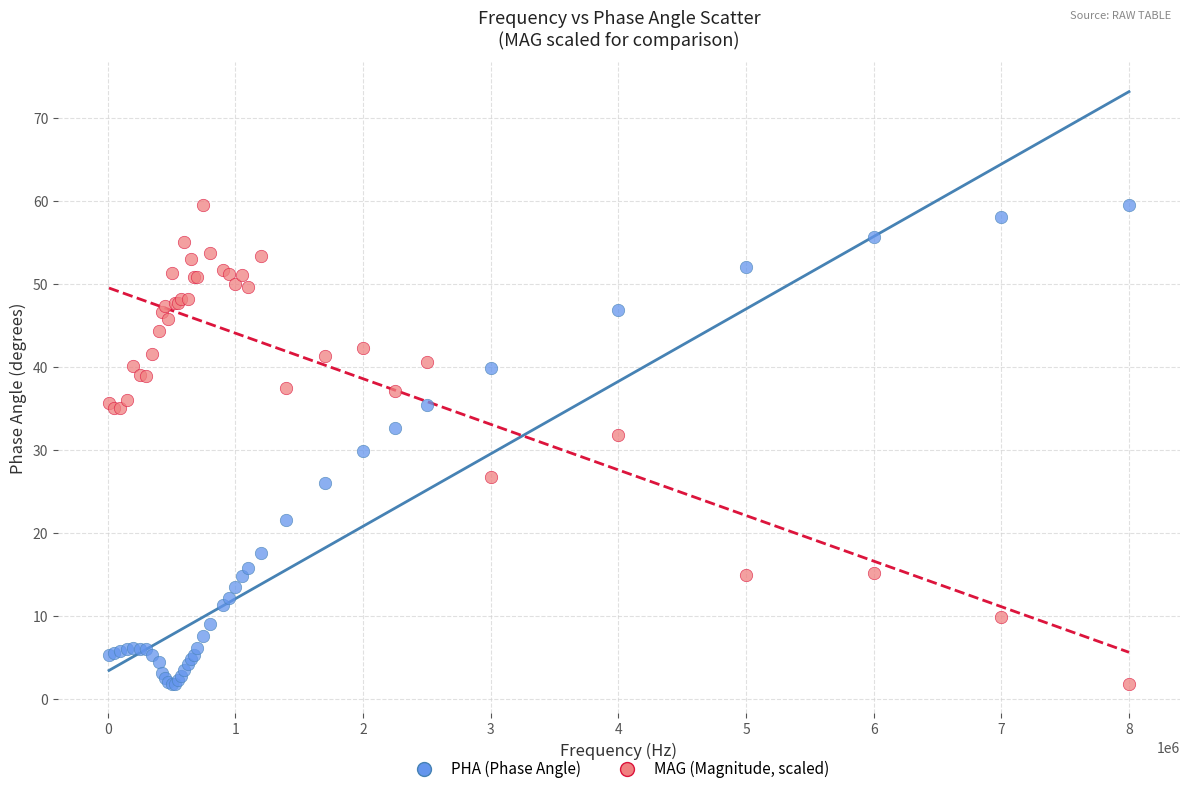

What are all the series names shown in the legend?

PHA (Phase Angle), MAG (Magnitude, scaled)